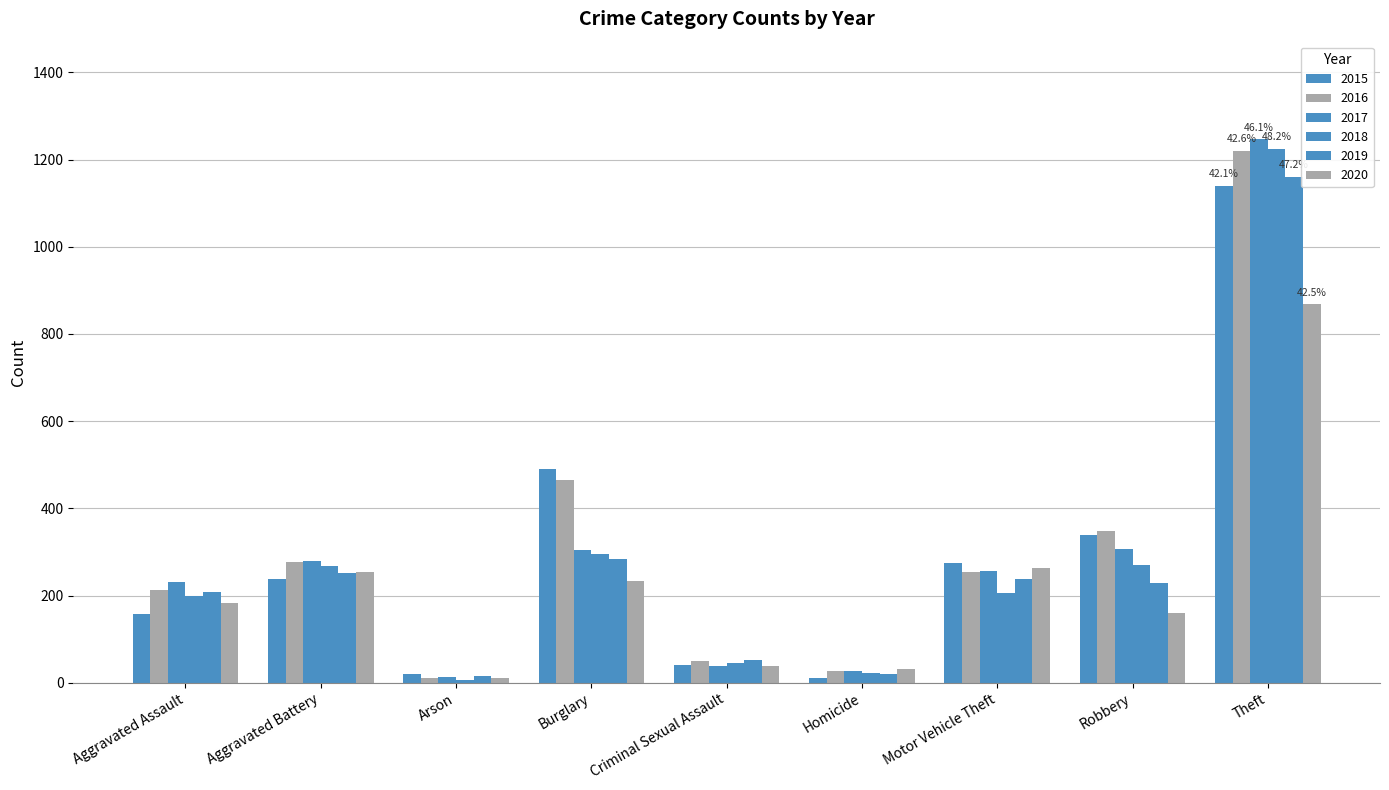

What is the difference between the maximum and minimum values in the 2017 series?

1234